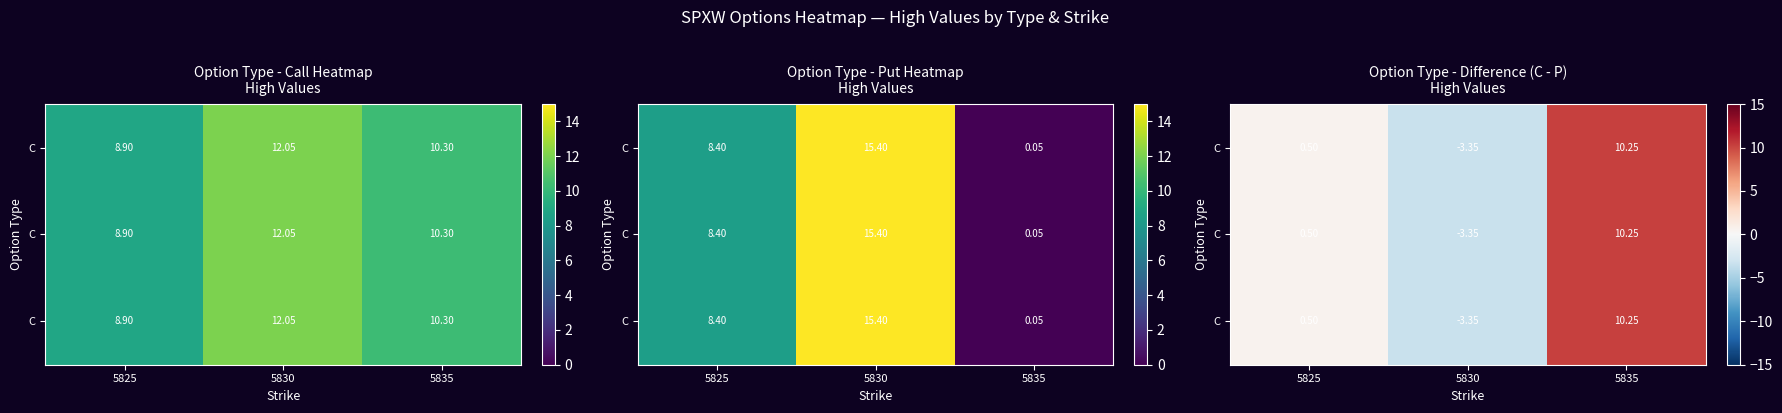

What is the smallest value displayed?

-3.3